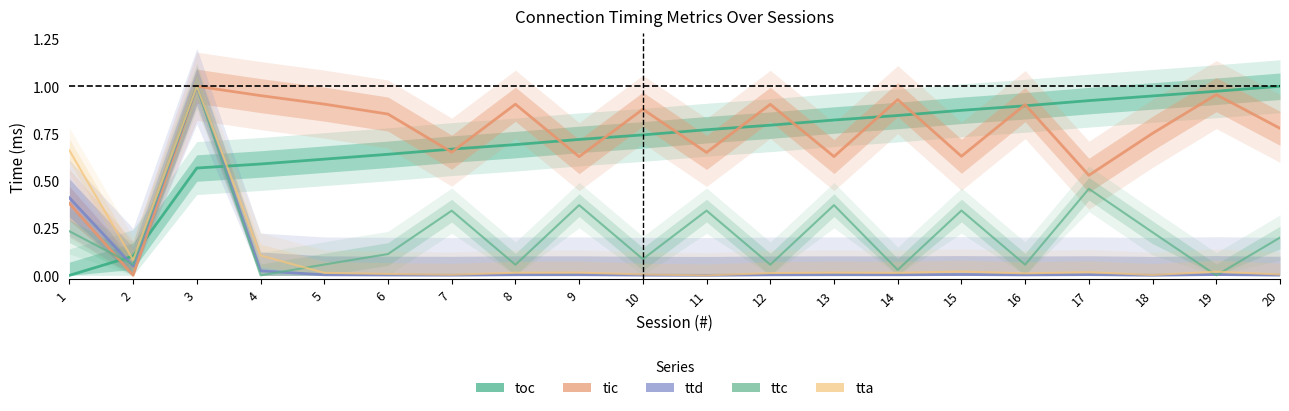

Between 6 and 11, which is larger?

11